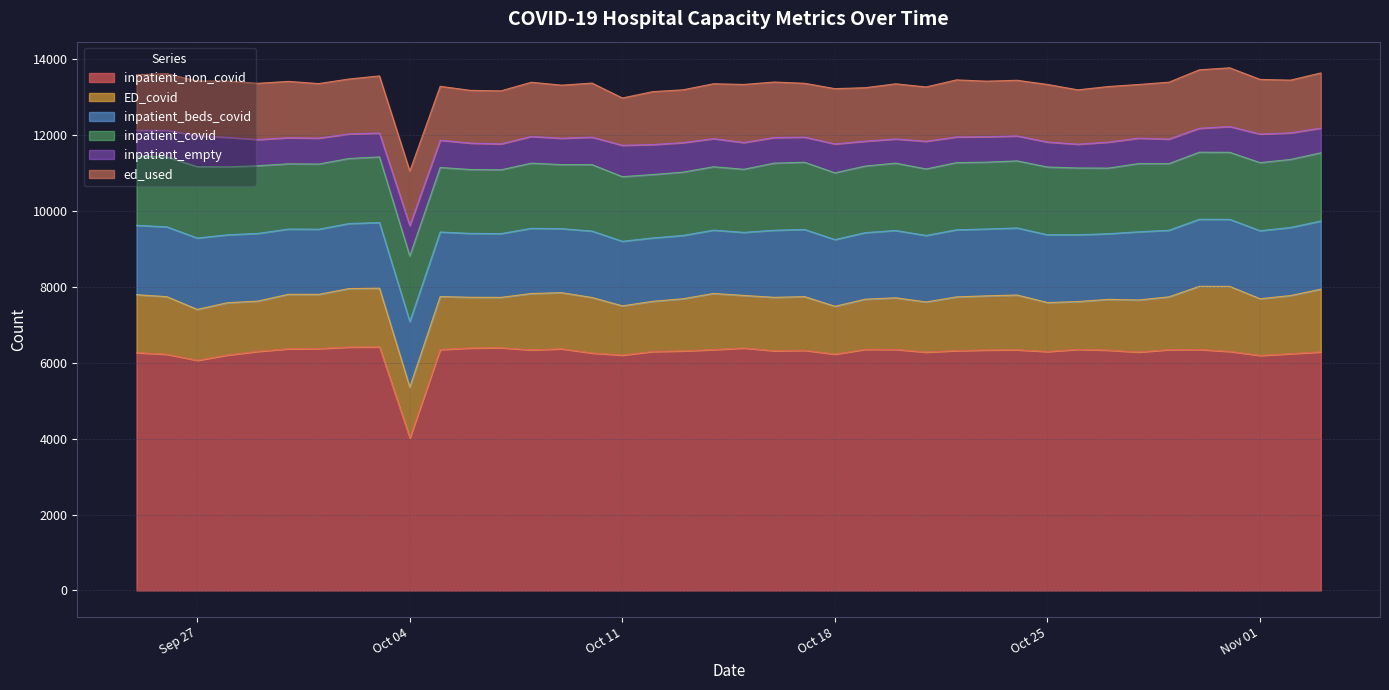

True or false: ed_used and inpatient_covid cross at least once.

False